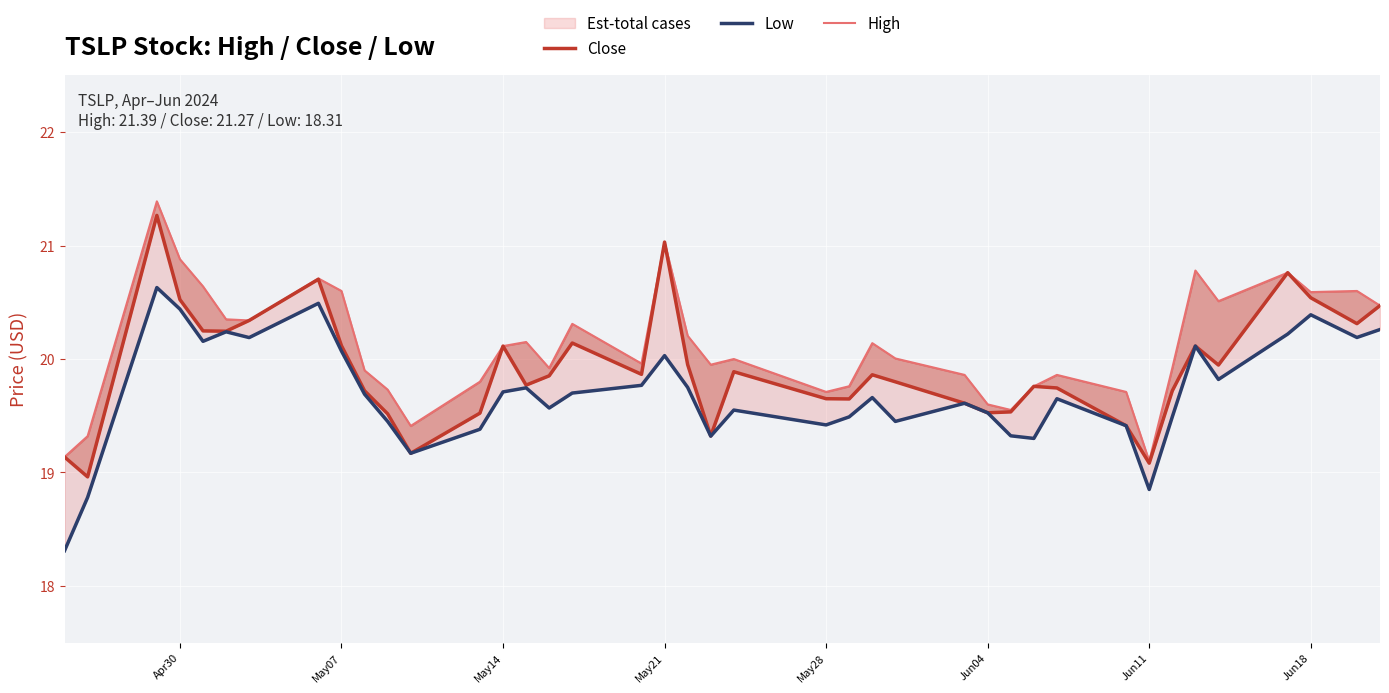

Reading right to left, transcribe all the data shown in this chart.

Close: 20.5	20.3	20.5	20.8	19.9	20.1	19.7	19.1	19.4	19.7	19.8	19.5	19.5	19.6	19.8	19.9	19.6	19.6	19.9	19.3	20.0	21.0	19.9	20.1	19.9	19.8	20.1	19.5	19.2	19.5	19.7	20.1	20.7	20.3	20.2	20.2	20.5	21.3	19.0	19.1
Low: 20.3	20.2	20.4	20.2	19.8	20.1	19.5	18.9	19.4	19.6	19.3	19.3	19.5	19.6	19.4	19.7	19.5	19.4	19.6	19.3	19.8	20.0	19.8	19.7	19.6	19.7	19.7	19.4	19.2	19.4	19.7	20.1	20.5	20.2	20.2	20.2	20.4	20.6	18.8	18.3
High: 20.5	20.6	20.6	20.8	20.5	20.8	19.9	19.1	19.7	19.9	19.8	19.6	19.6	19.9	20.0	20.1	19.8	19.7	20.0	19.9	20.2	21.0	20.0	20.3	19.9	20.1	20.1	19.8	19.4	19.7	19.9	20.6	20.7	20.3	20.4	20.6	20.9	21.4	19.3	19.1